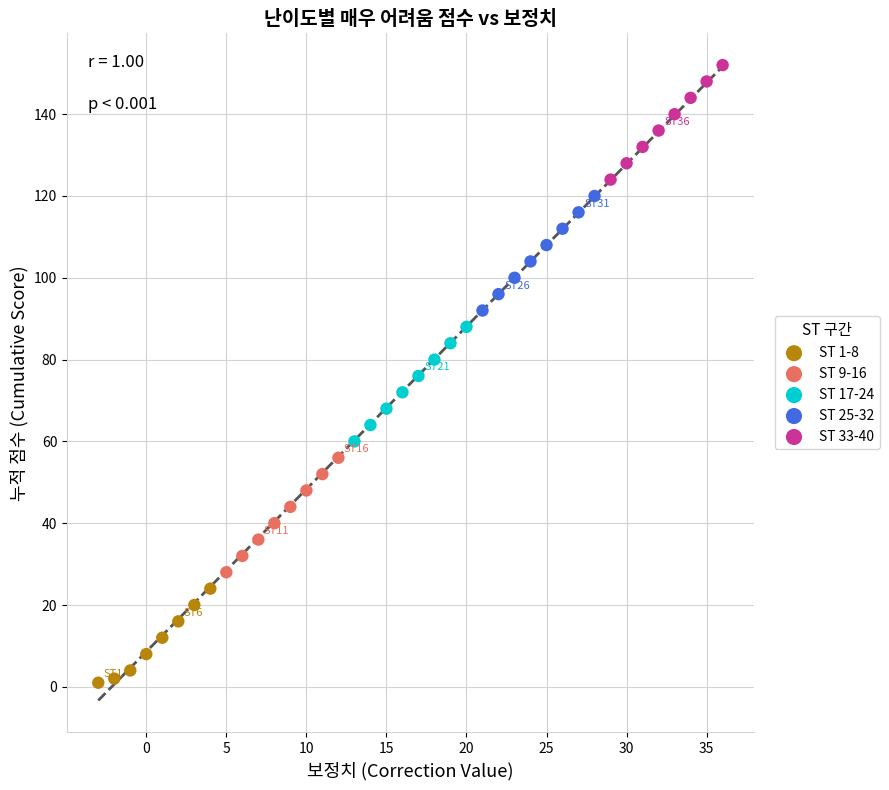

Which series contains the lowest Y value?

ST 1-8